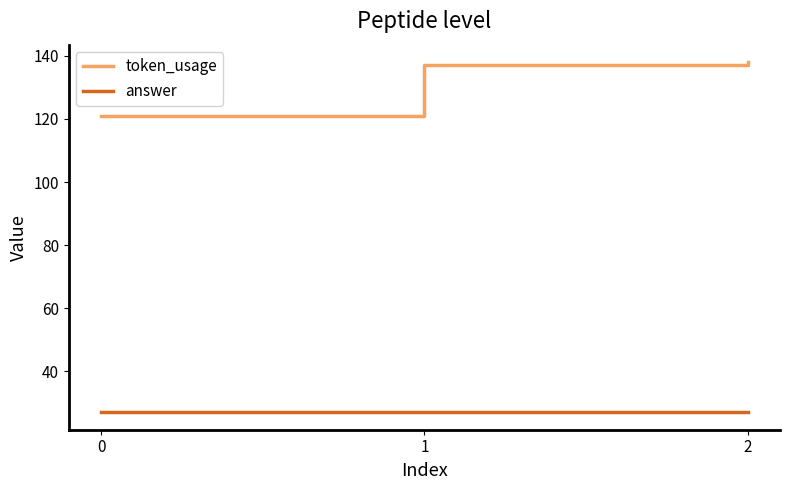

Which series has the largest total across all categories?

token_usage